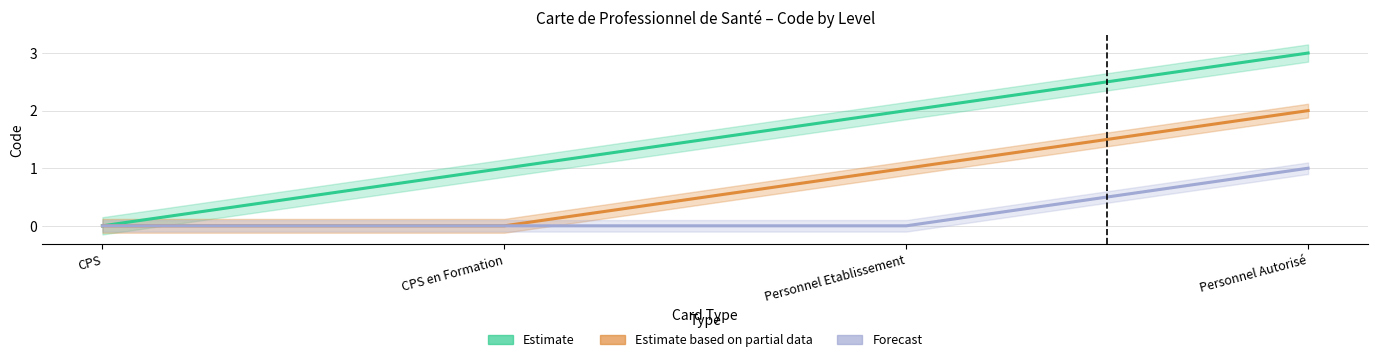

List the series in order of their overall mean, lowest first.

Forecast, Estimate based on partial data, Estimate